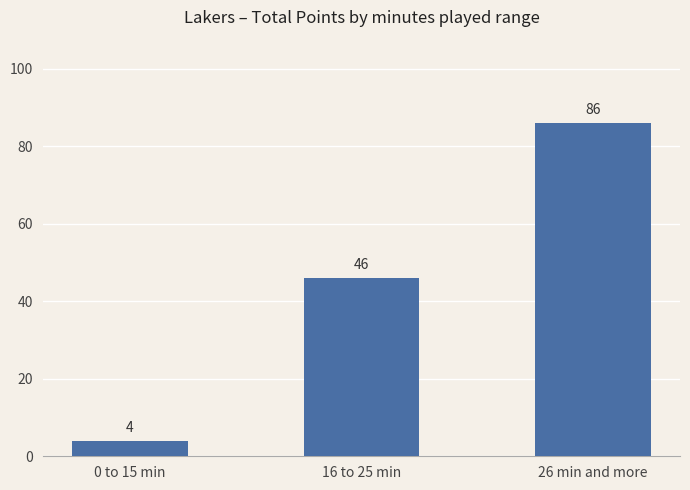

Read the value at 0 to 15 min.

4